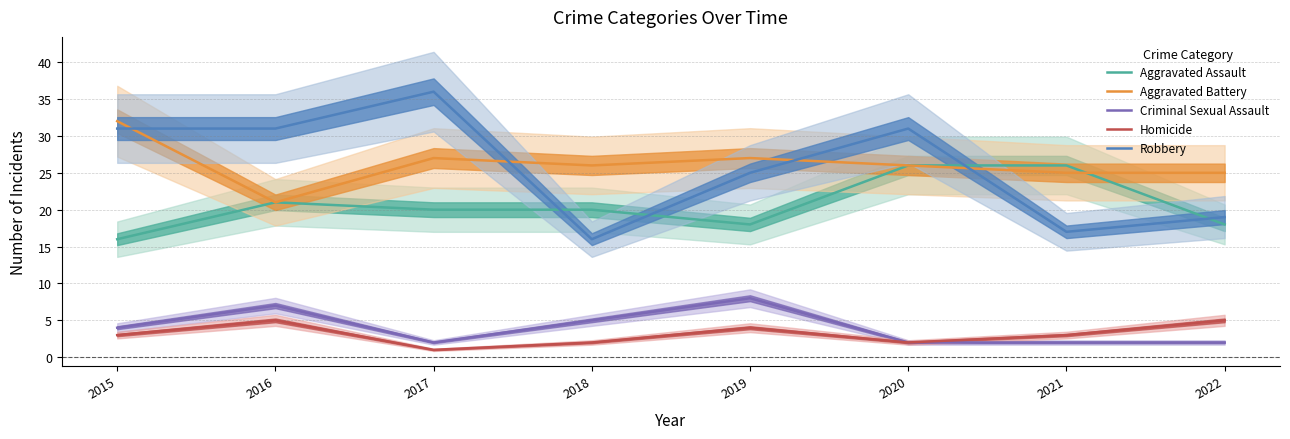

At which label does Criminal Sexual Assault reach its minimum?

2017